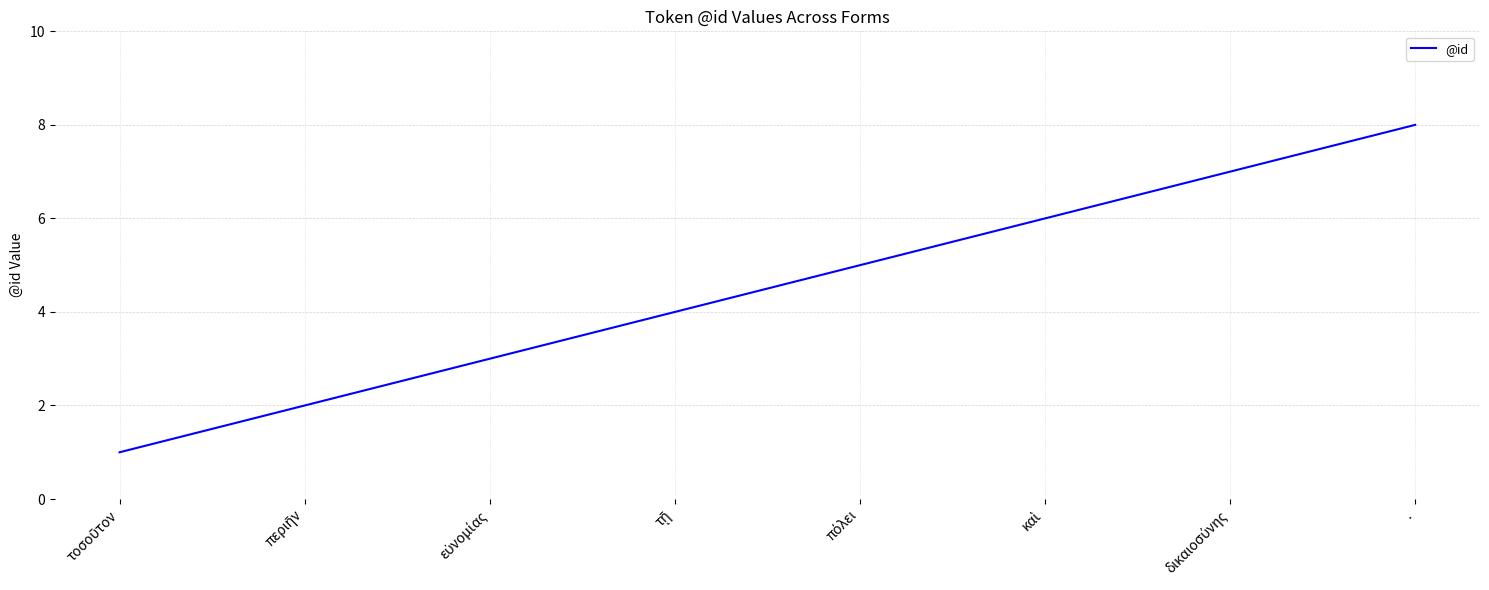

What is the difference between the maximum and minimum values?

7